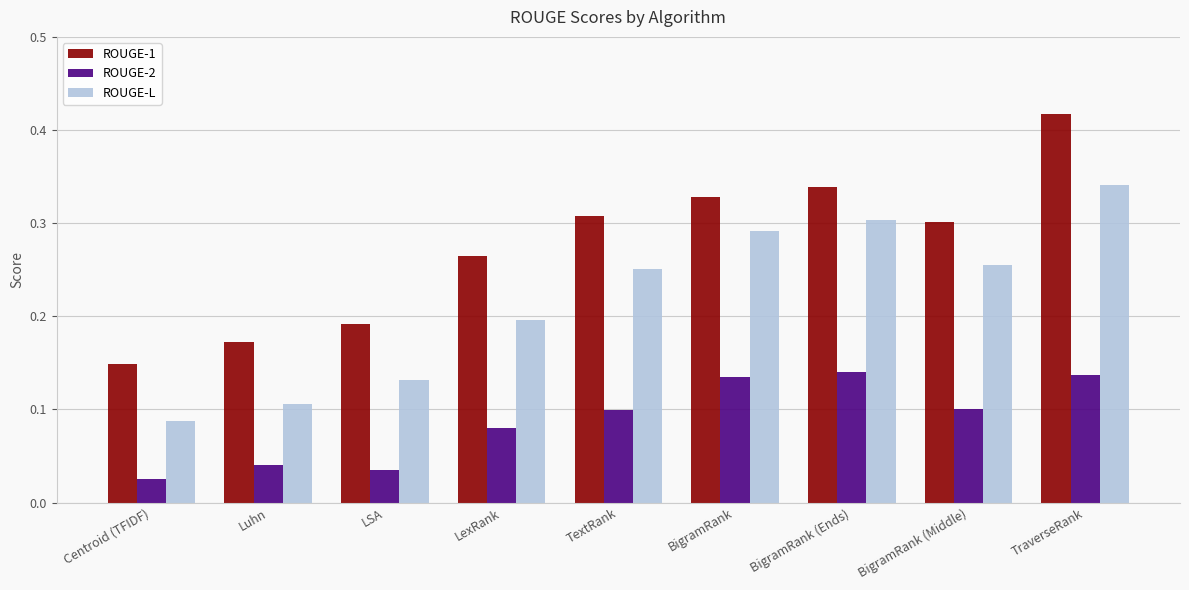

What is the label of the 1st bar from the left?

Centroid (TFIDF)